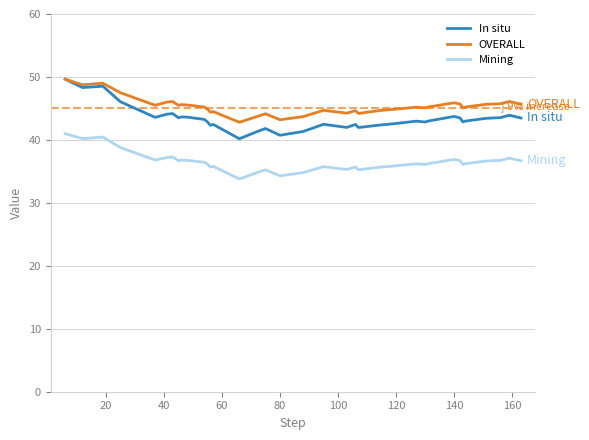

Which series has the largest range (max minus min)?

In situ